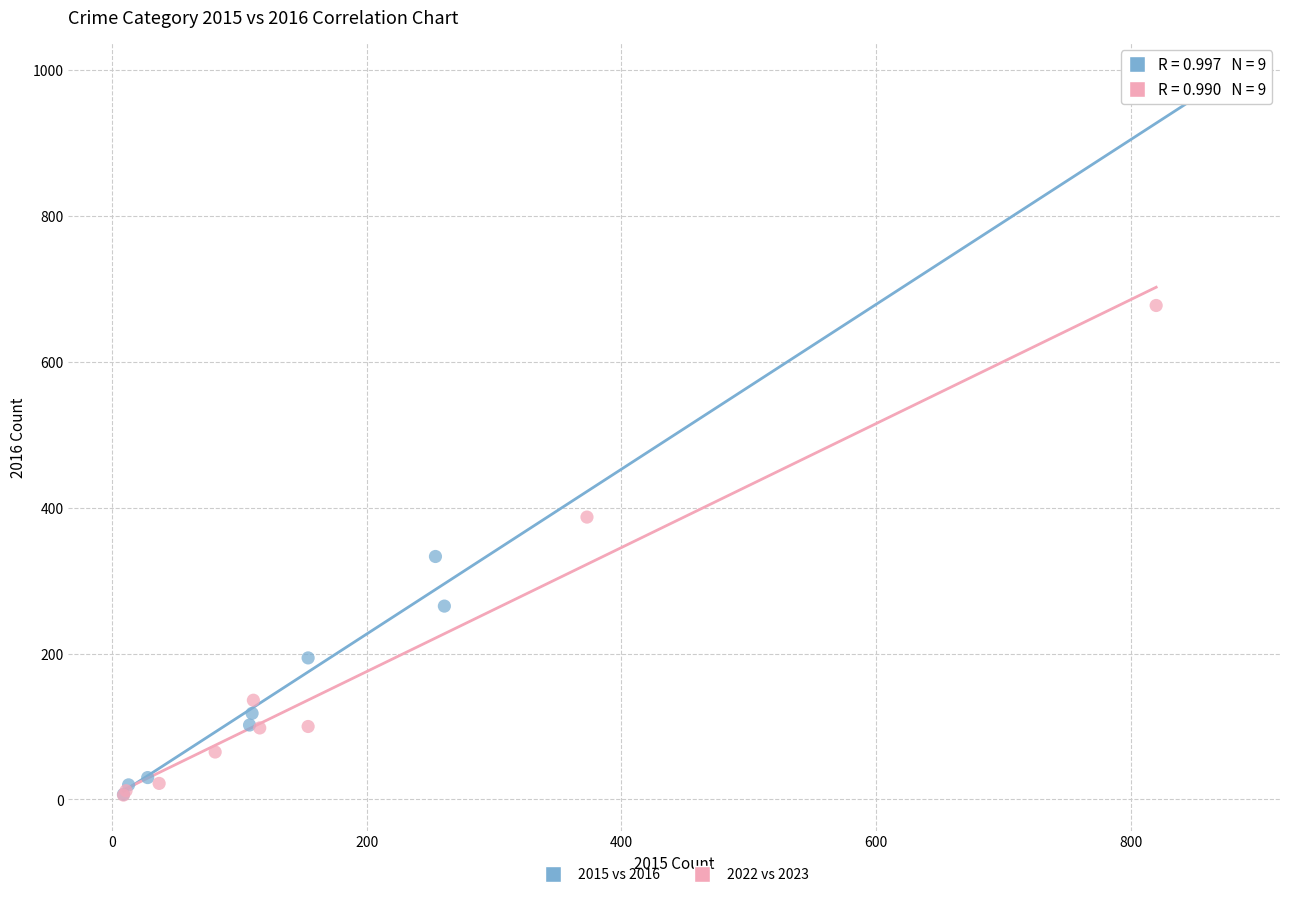

Which series has the largest Y range (max minus min)?

2015 vs 2016